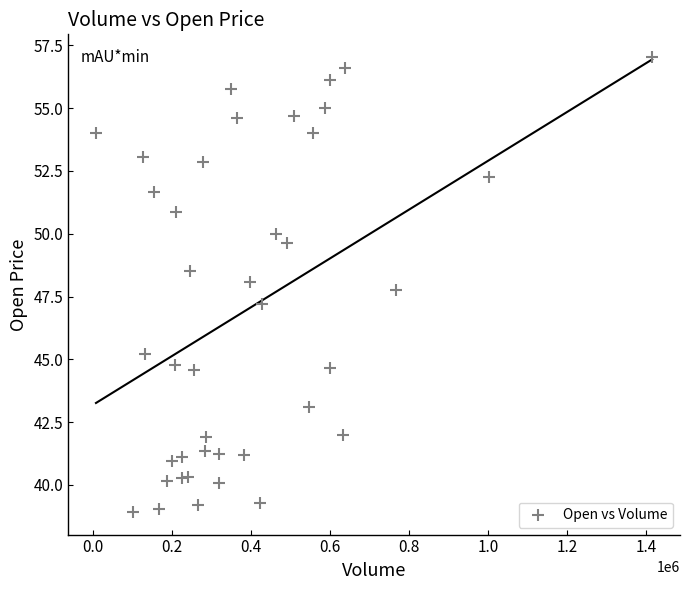

What Y value in the scatter plot is closest to 47?

47.2